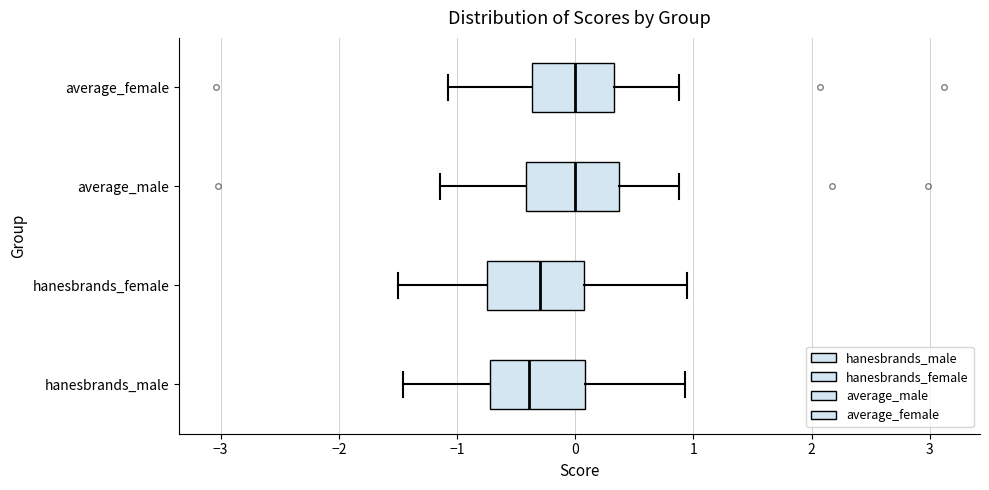

Reading bottom to top, read every box against the x-axis: the position of its median line, the range the box covers, and the ends of its whiskers. The values are not printed on the chart, so give them approximately, as read against the axis.

hanesbrands_male: median -0.4, box -0.7 to 0.1, whiskers -1.5 to 0.9
hanesbrands_female: median -0.3, box -0.7 to 0.1, whiskers -1.5 to 0.9
average_male: median 0.0, box -0.4 to 0.4, whiskers -1.1 to 0.9
average_female: median 0.0, box -0.4 to 0.3, whiskers -1.1 to 0.9